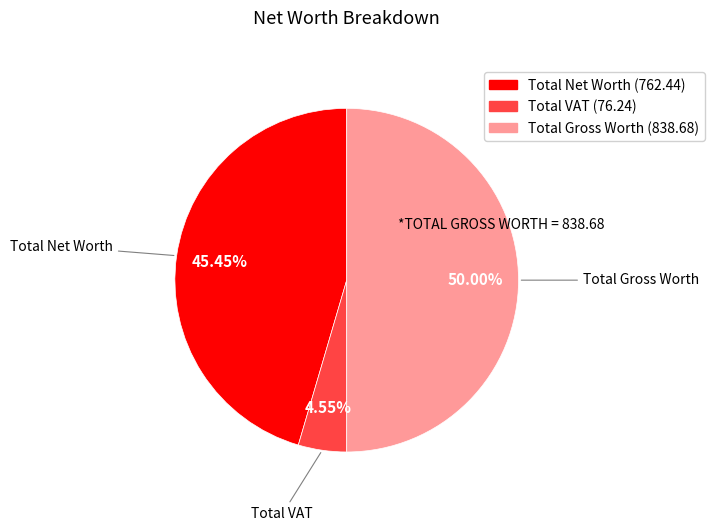

Does Total Net Worth represent more than half of the total?

No